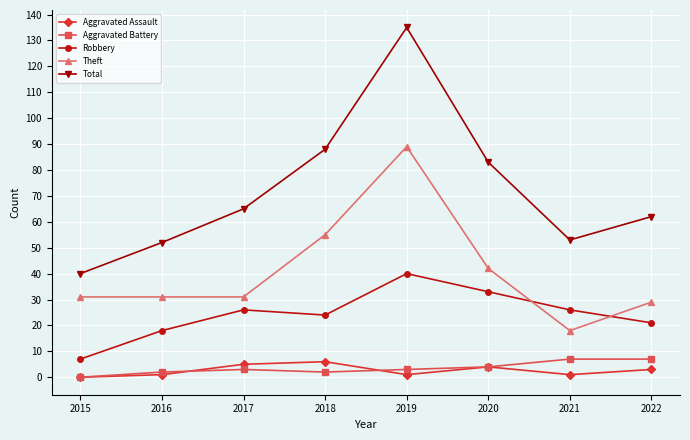

How many lines are shown in the chart?

5